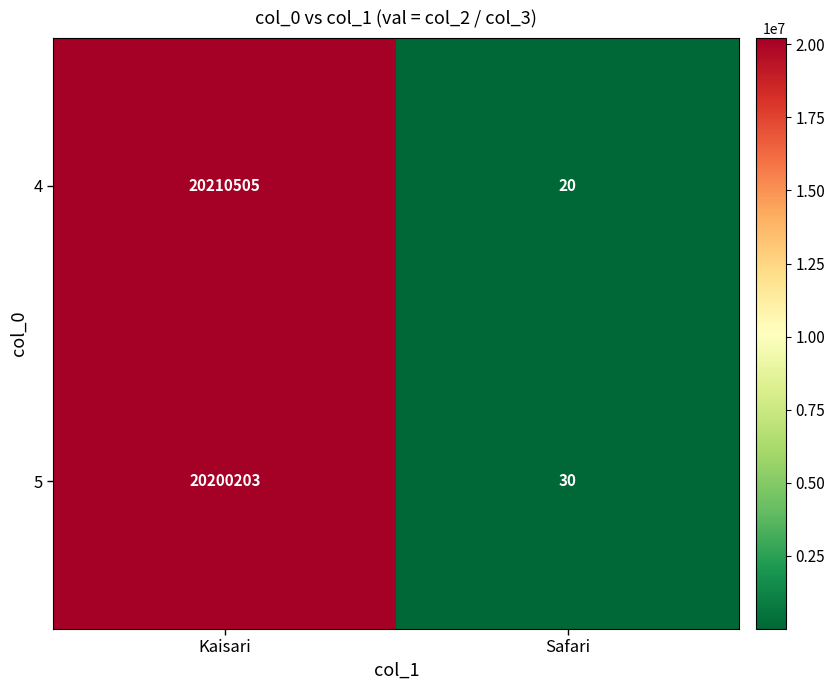

Rank the series by their maximum value, from highest to lowest.

4, 5